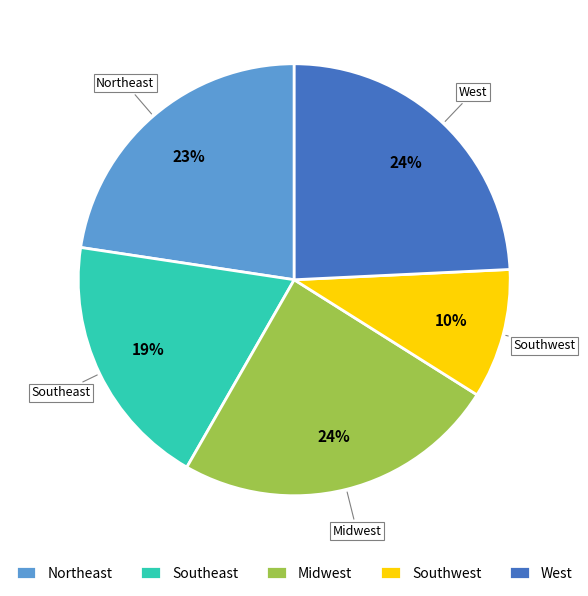

To the nearest percent, what percentage of the pie is Northeast?

23%